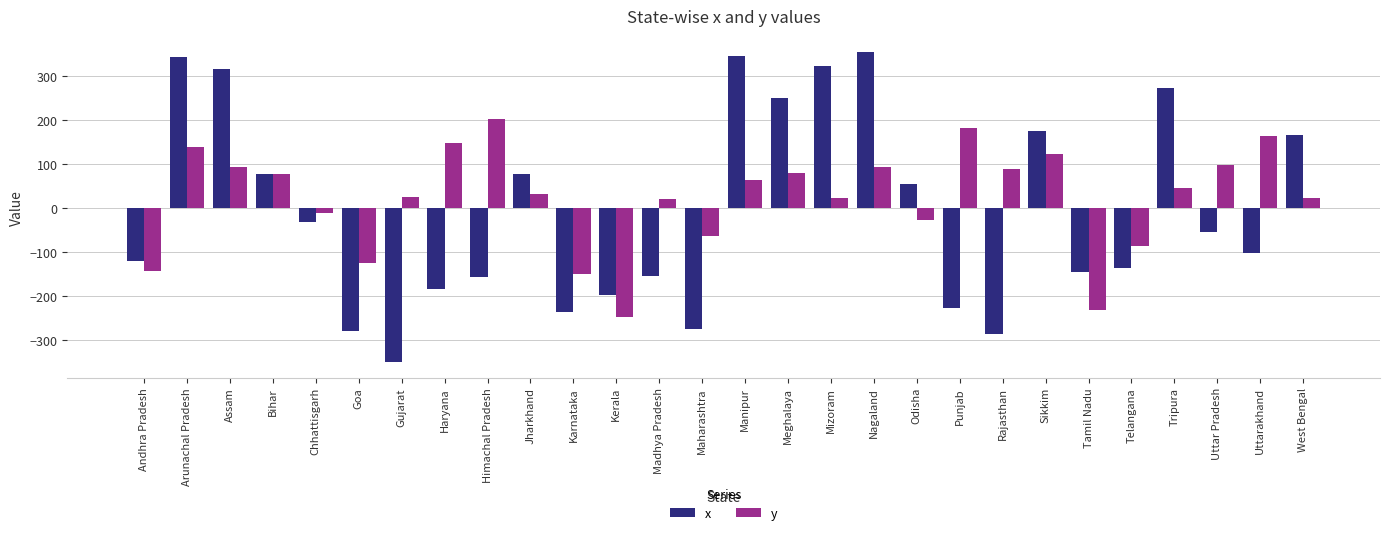

What is the highest value of the x series?

355